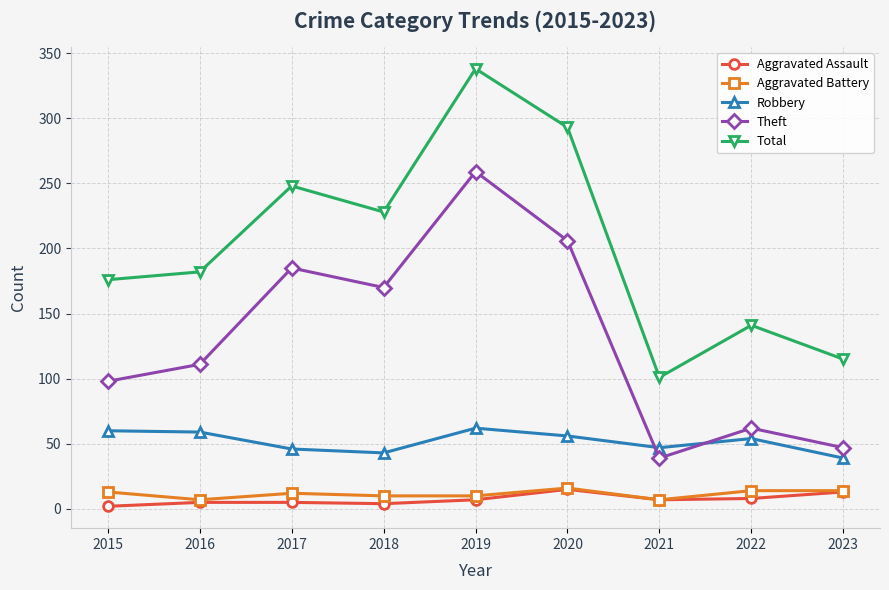

What are all the series names shown in the legend?

Aggravated Assault, Aggravated Battery, Robbery, Theft, Total